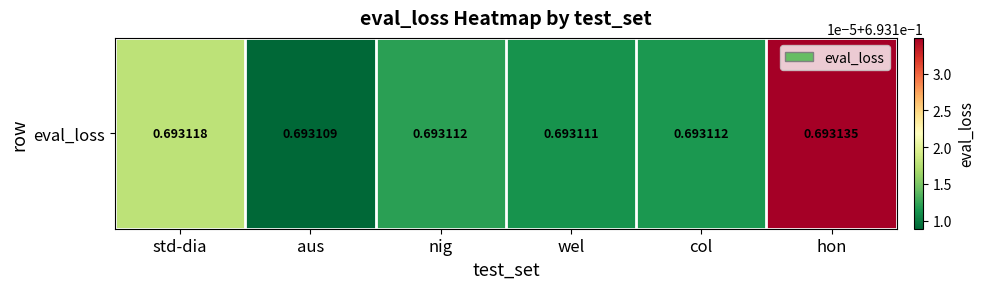

Rank the categories by value from lowest to highest.

aus, wel, col, nig, std-dia, hon